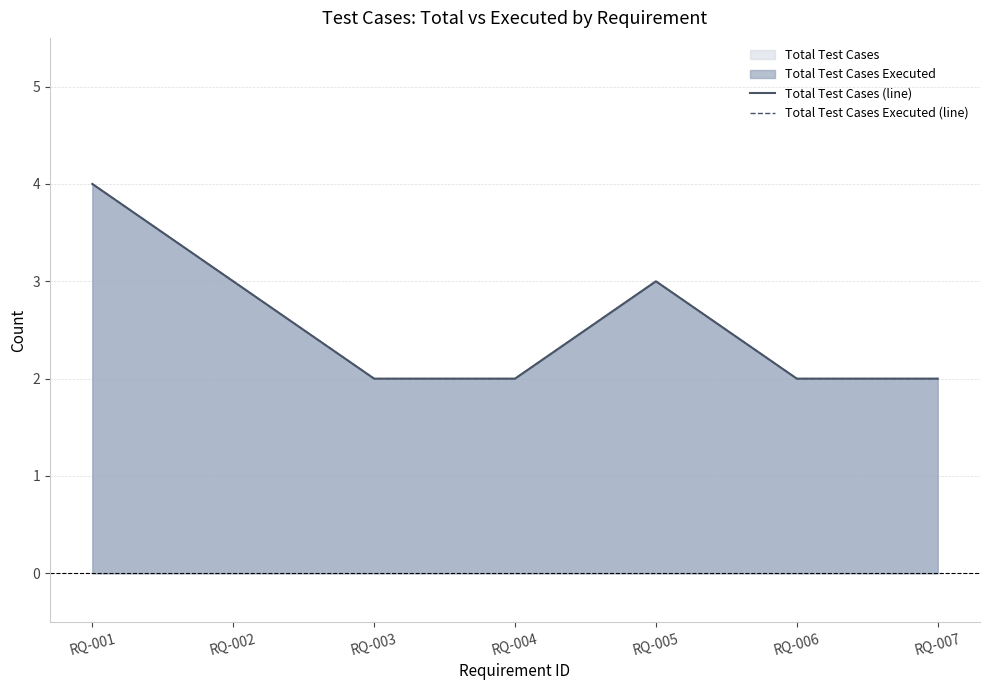

Reading right to left, transcribe all the data shown in this chart.

Total Test Cases (line): RQ-007=2	RQ-006=2	RQ-005=3	RQ-004=2	RQ-003=2	RQ-002=3	RQ-001=4
Total Test Cases Executed (line): RQ-007=2	RQ-006=2	RQ-005=3	RQ-004=2	RQ-003=2	RQ-002=3	RQ-001=4